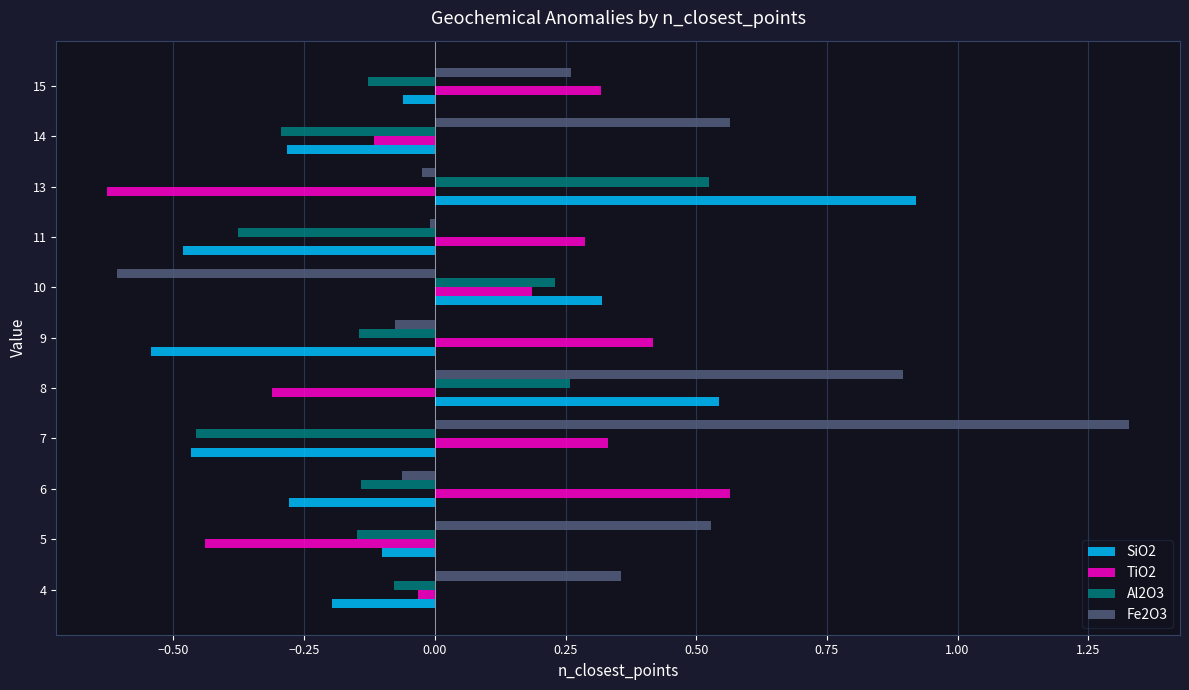

Which series has the widest spread of values?

Fe2O3